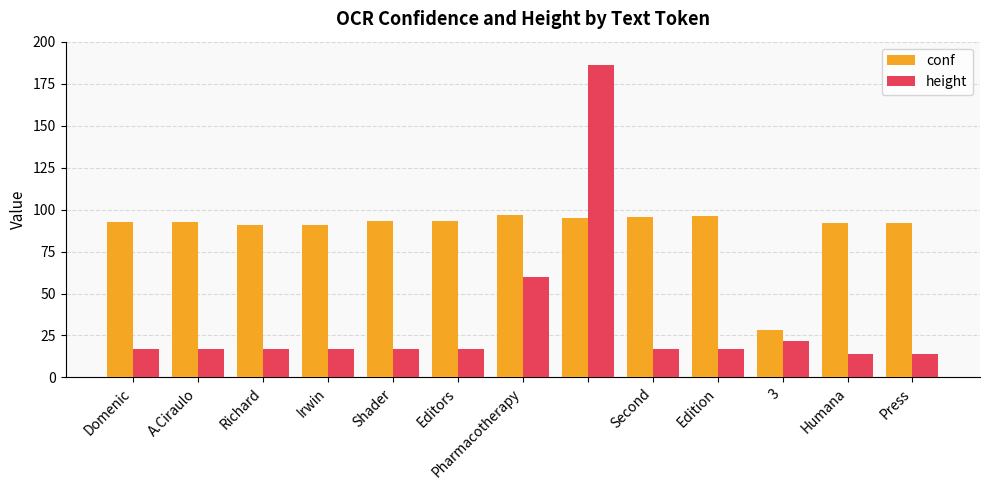

At how many categories does at least one series exceed 64?

12